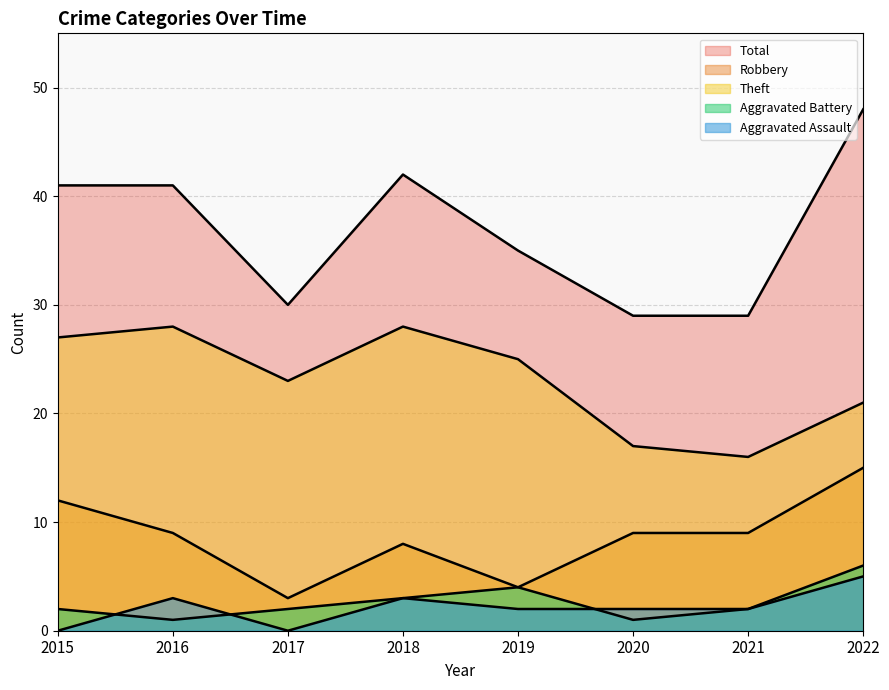

What is the spread (max minus min) of values at 2018?

39